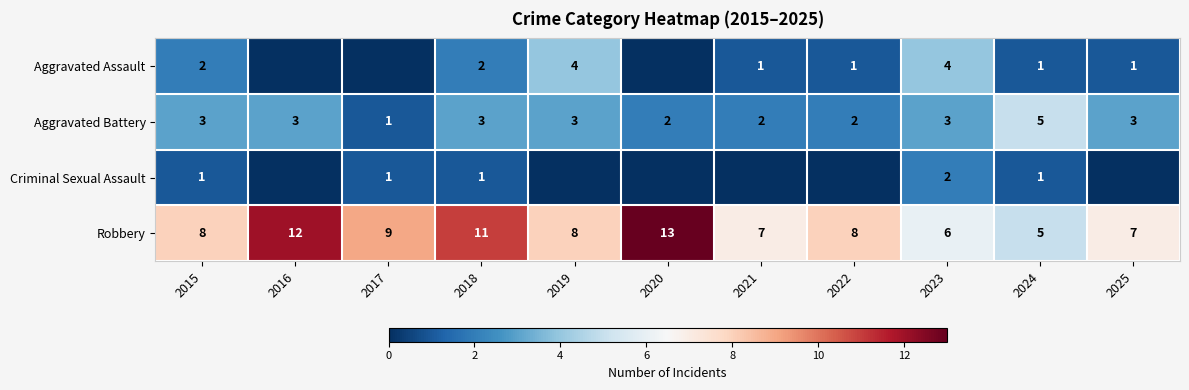

The value of Robbery at 2015 is 8. True or false?

True